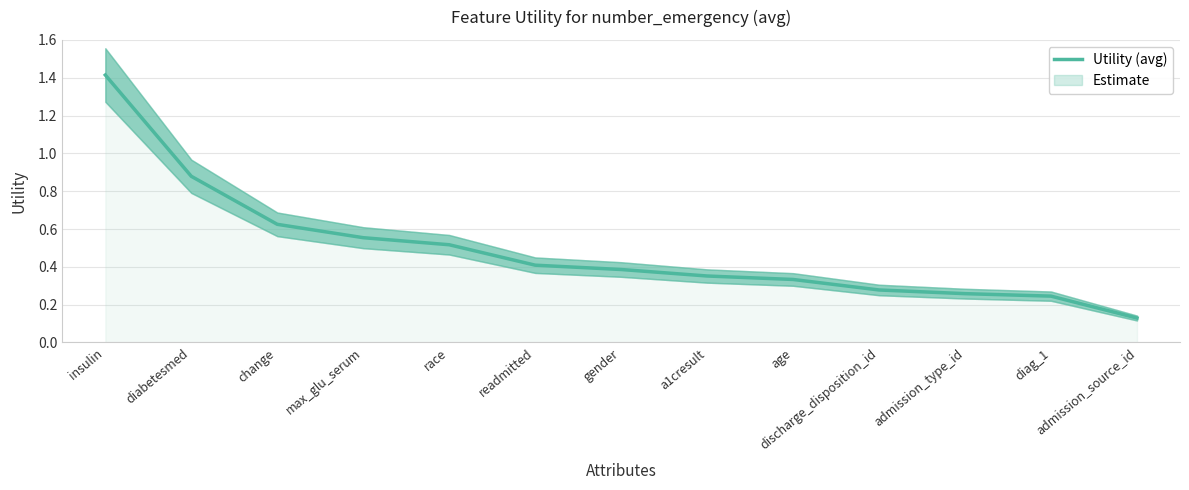

True or false: there are more than 2 points higher than both neighbors.

False